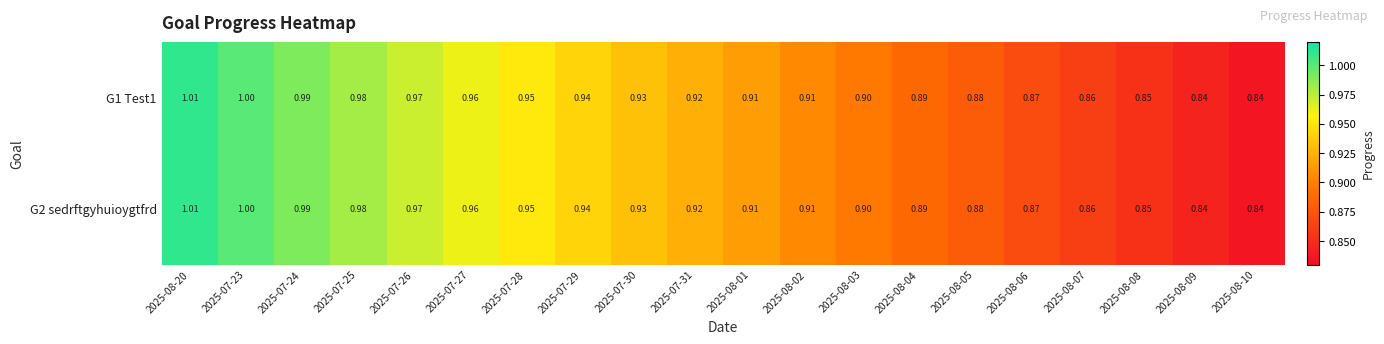

At which category is the sum across all series the highest?

2025-08-20